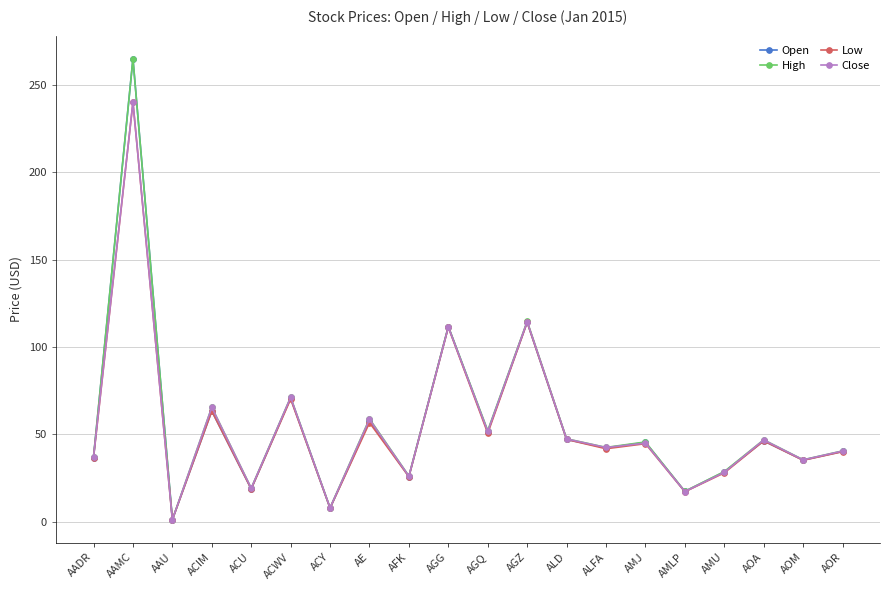

What is the label of the 14th point from the right?

ACY